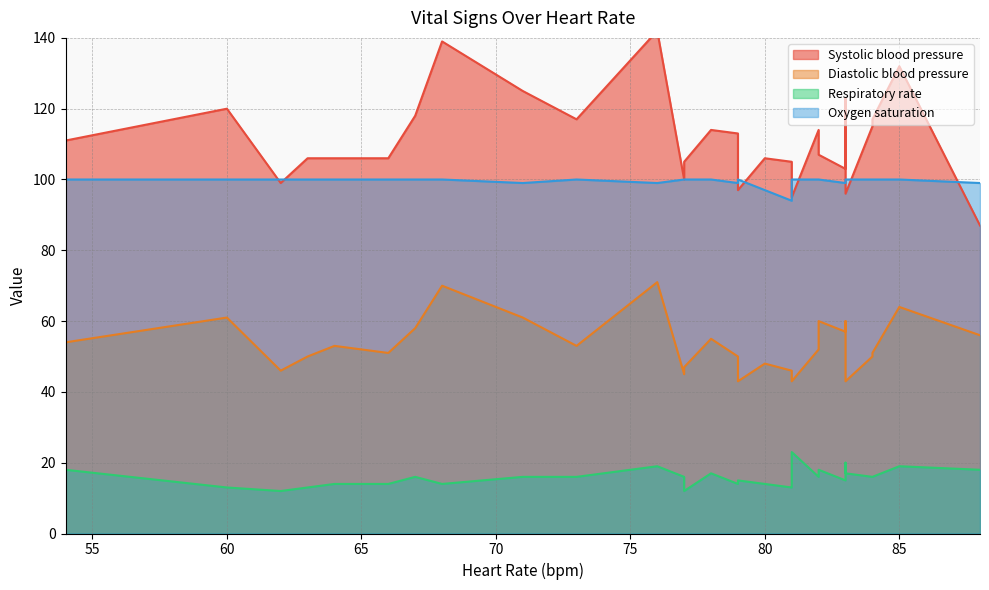

What is the approximate value of Respiratory rate at 81, to the nearest 5?

15